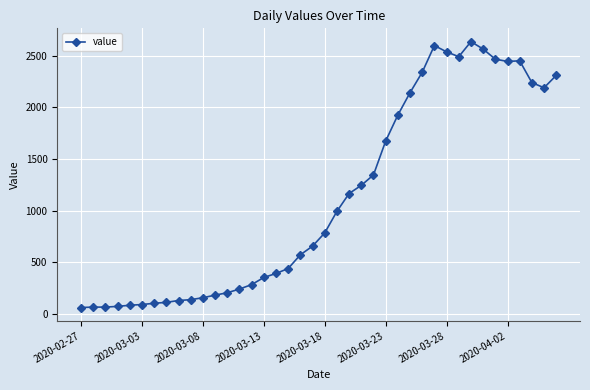

How many values are below 784?

20